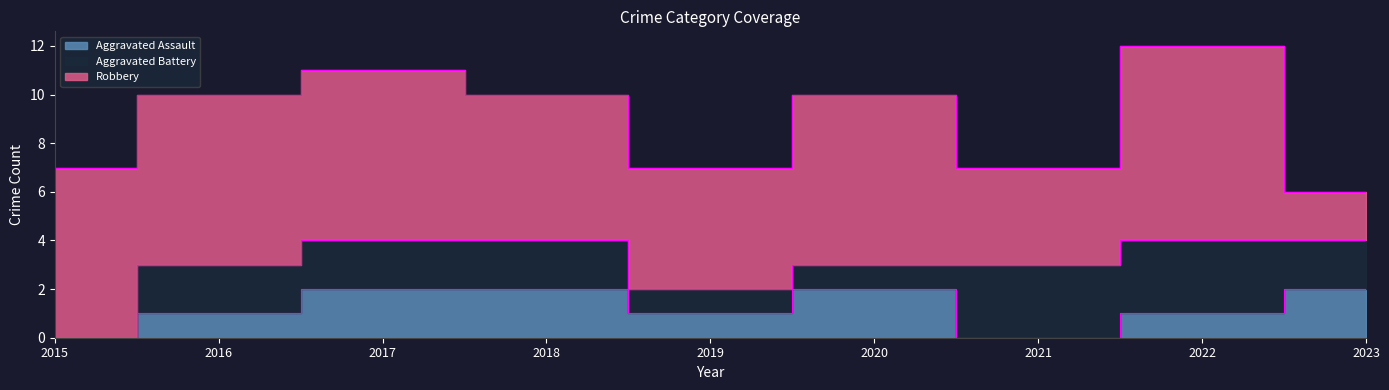

True or false: Robbery and Aggravated Assault cross at least once.

False